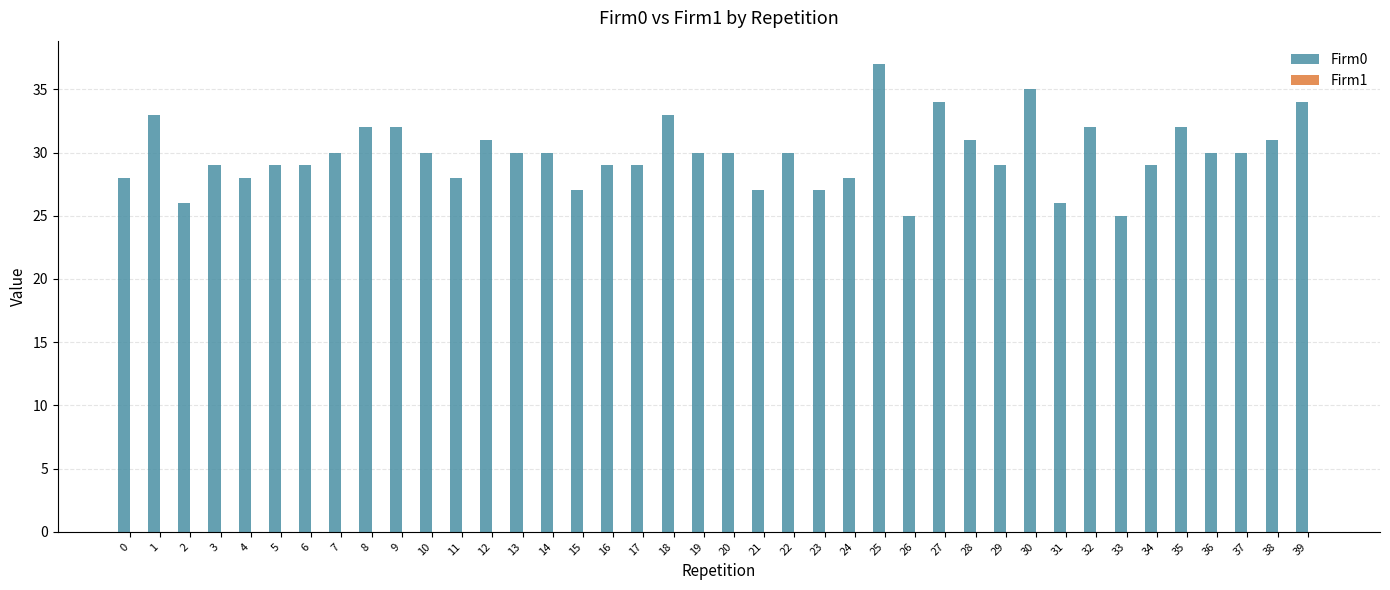

What is the smallest value displayed?

25